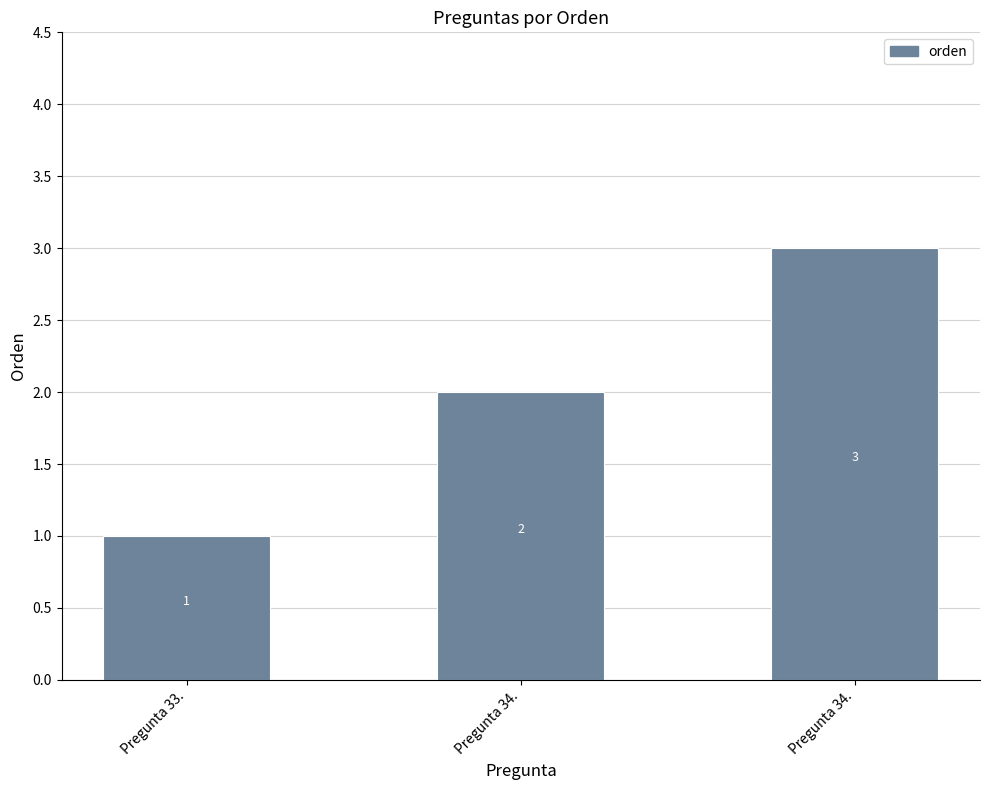

List the labels in order of value, smallest first.

Pregunta 33., Pregunta 34., Pregunta 34.